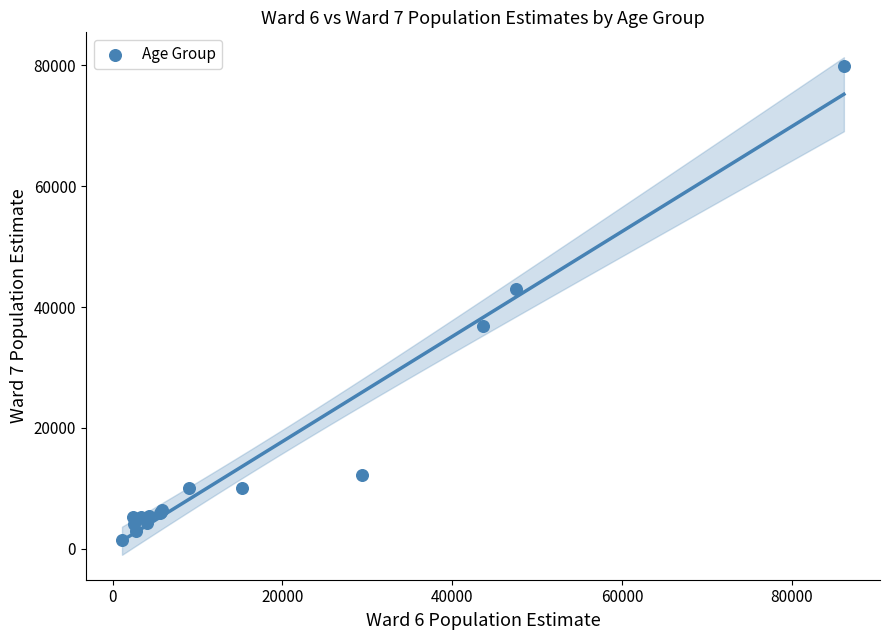

What Y value in the scatter plot is closest to 40611?

42964